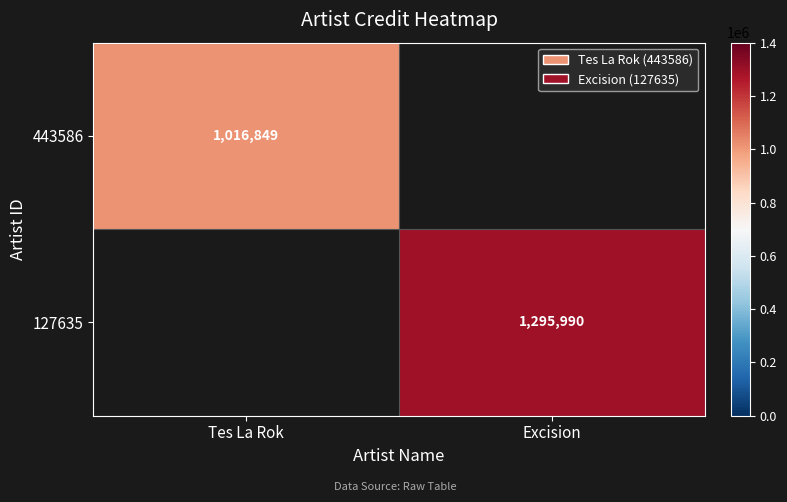

The 127635 series shows 2102392 at Excision. True or false?

False